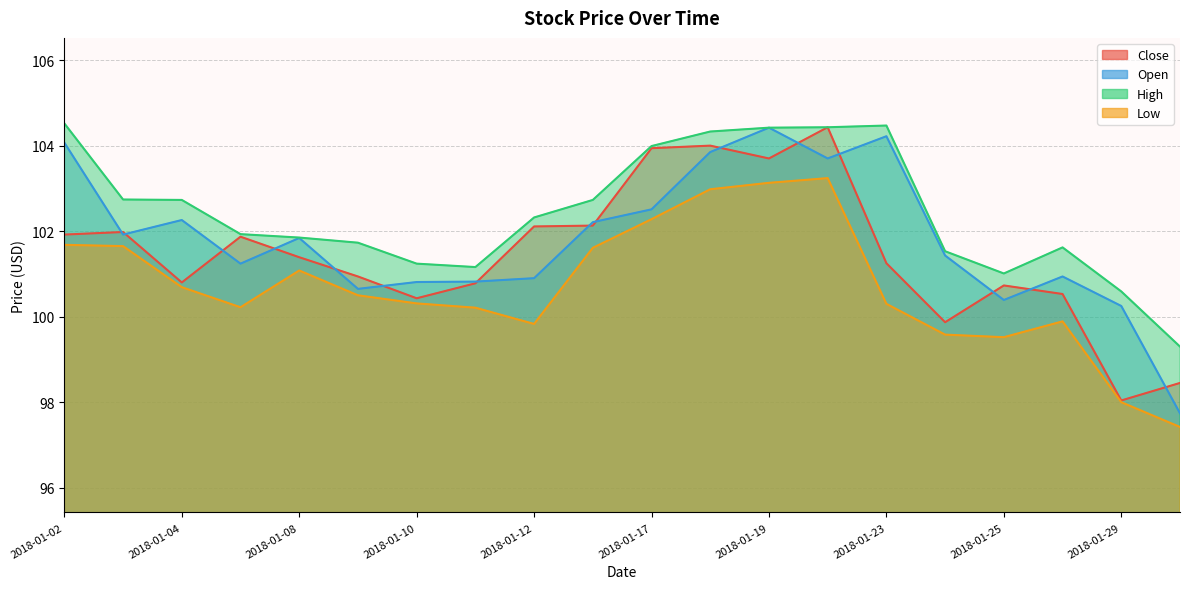

Reading right to left, extract all data points from this chart.

Close: 2018-01-30=98.4	2018-01-29=98.0	2018-01-26=100.5	2018-01-25=100.7	2018-01-24=99.9	2018-01-23=101.2	2018-01-22=104.4	2018-01-19=103.7	2018-01-18=104.0	2018-01-17=103.9	2018-01-16=102.1	2018-01-12=102.1	2018-01-11=100.8	2018-01-10=100.4	2018-01-09=100.9	2018-01-08=101.4	2018-01-05=101.9	2018-01-04=100.8	2018-01-03=102.0	2018-01-02=101.9
Open: 2018-01-30=97.7	2018-01-29=100.2	2018-01-26=100.9	2018-01-25=100.4	2018-01-24=101.4	2018-01-23=104.2	2018-01-22=103.7	2018-01-19=104.4	2018-01-18=103.8	2018-01-17=102.5	2018-01-16=102.2	2018-01-12=100.9	2018-01-11=100.8	2018-01-10=100.8	2018-01-09=100.7	2018-01-08=101.8	2018-01-05=101.2	2018-01-04=102.3	2018-01-03=101.9	2018-01-02=104.1
High: 2018-01-30=99.3	2018-01-29=100.6	2018-01-26=101.6	2018-01-25=101.0	2018-01-24=101.5	2018-01-23=104.5	2018-01-22=104.4	2018-01-19=104.4	2018-01-18=104.3	2018-01-17=104.0	2018-01-16=102.7	2018-01-12=102.3	2018-01-11=101.2	2018-01-10=101.2	2018-01-09=101.7	2018-01-08=101.8	2018-01-05=101.9	2018-01-04=102.7	2018-01-03=102.7	2018-01-02=104.5
Low: 2018-01-30=97.4	2018-01-29=98.0	2018-01-26=99.9	2018-01-25=99.5	2018-01-24=99.6	2018-01-23=100.3	2018-01-22=103.2	2018-01-19=103.1	2018-01-18=103.0	2018-01-17=102.3	2018-01-16=101.6	2018-01-12=99.8	2018-01-11=100.2	2018-01-10=100.3	2018-01-09=100.5	2018-01-08=101.1	2018-01-05=100.2	2018-01-04=100.7	2018-01-03=101.7	2018-01-02=101.7